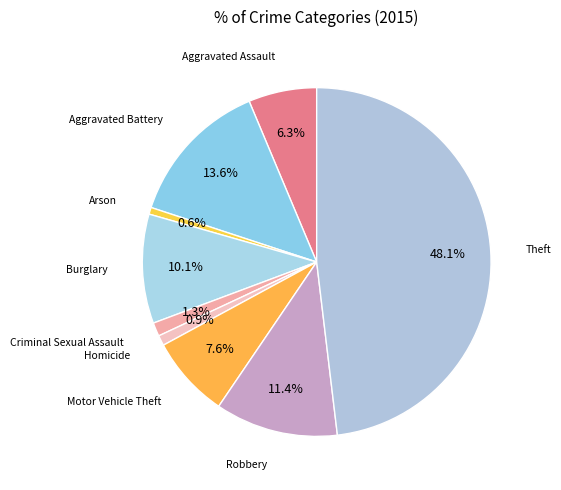

Count the number of slices in the pie.

9